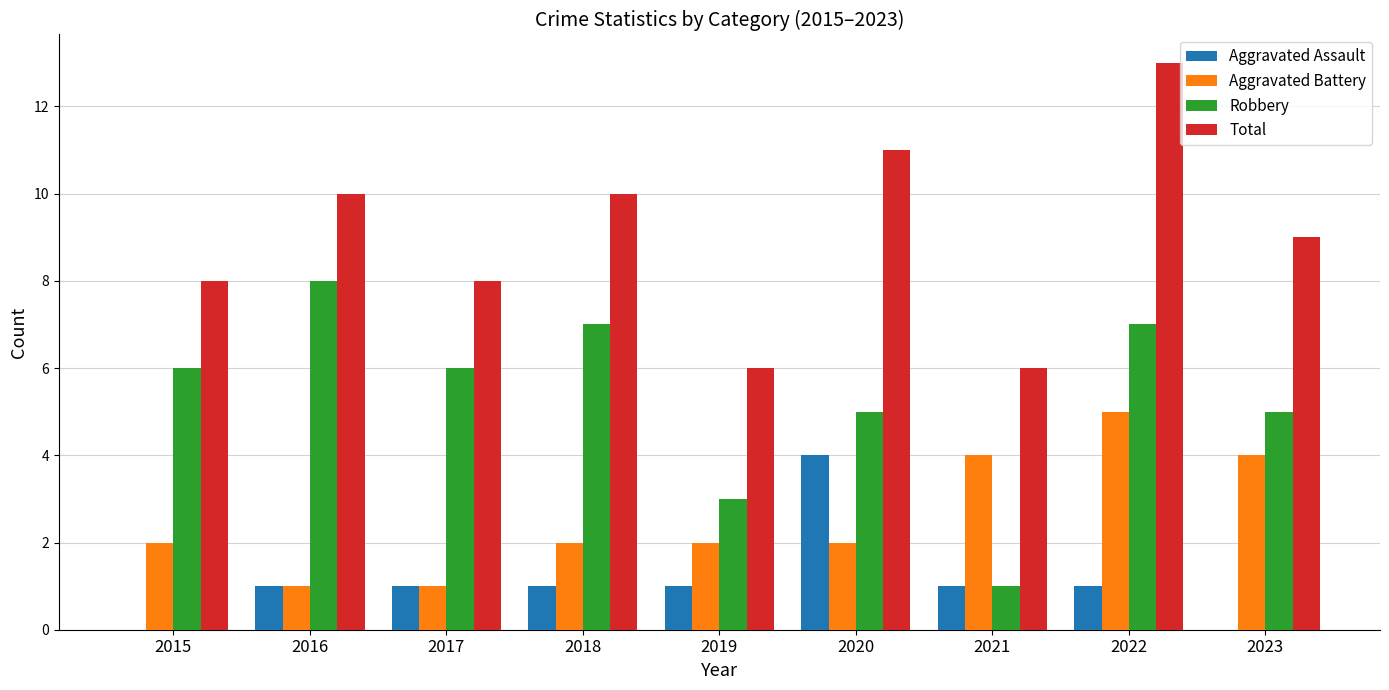

Are the bars grouped side by side (vs. stacked)?

Yes